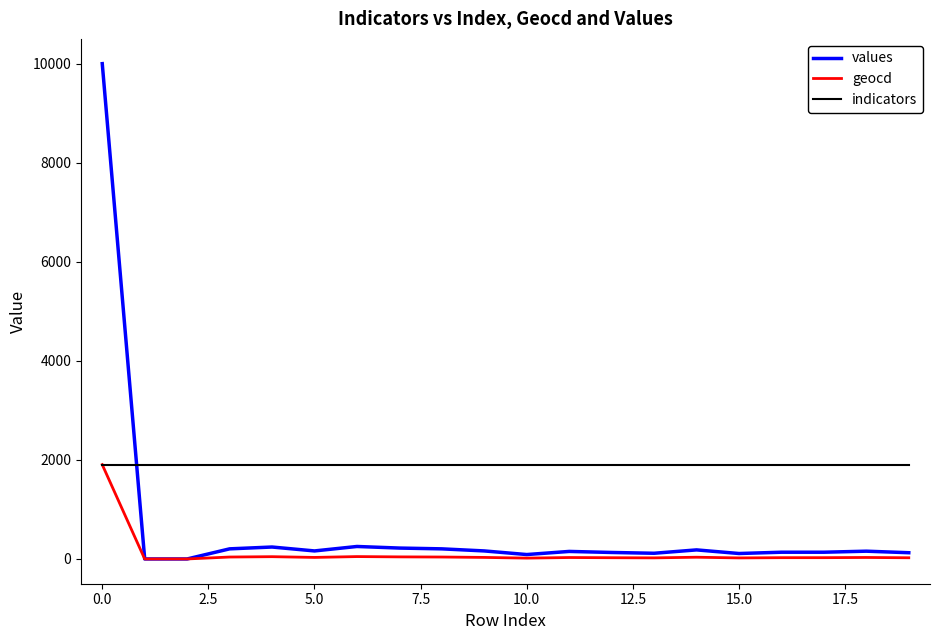

Which series has the widest spread of values?

values